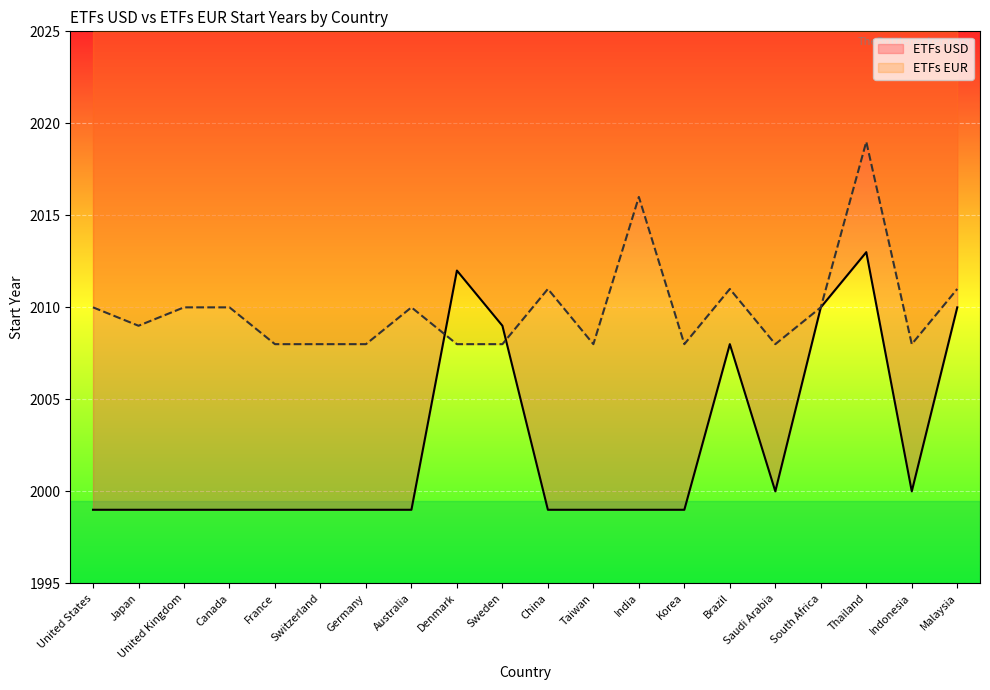

Where does the ETFs EUR series first go above 2010?

China